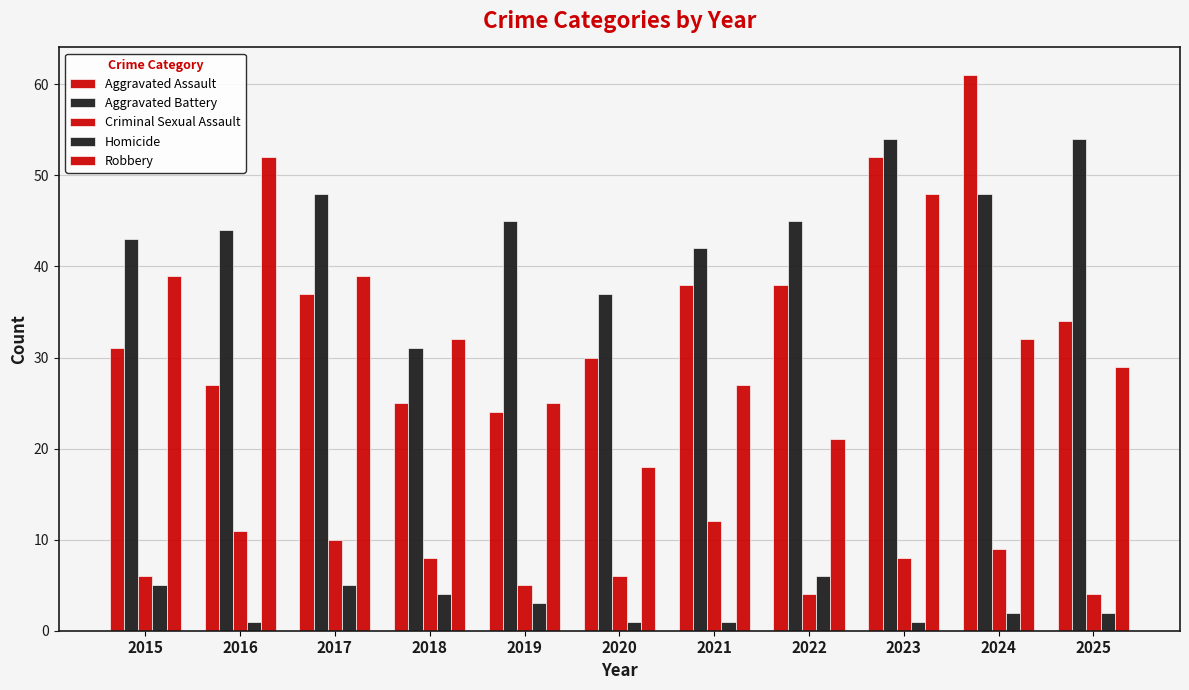

What is the value of the Criminal Sexual Assault bar at the 3rd from the left?

10